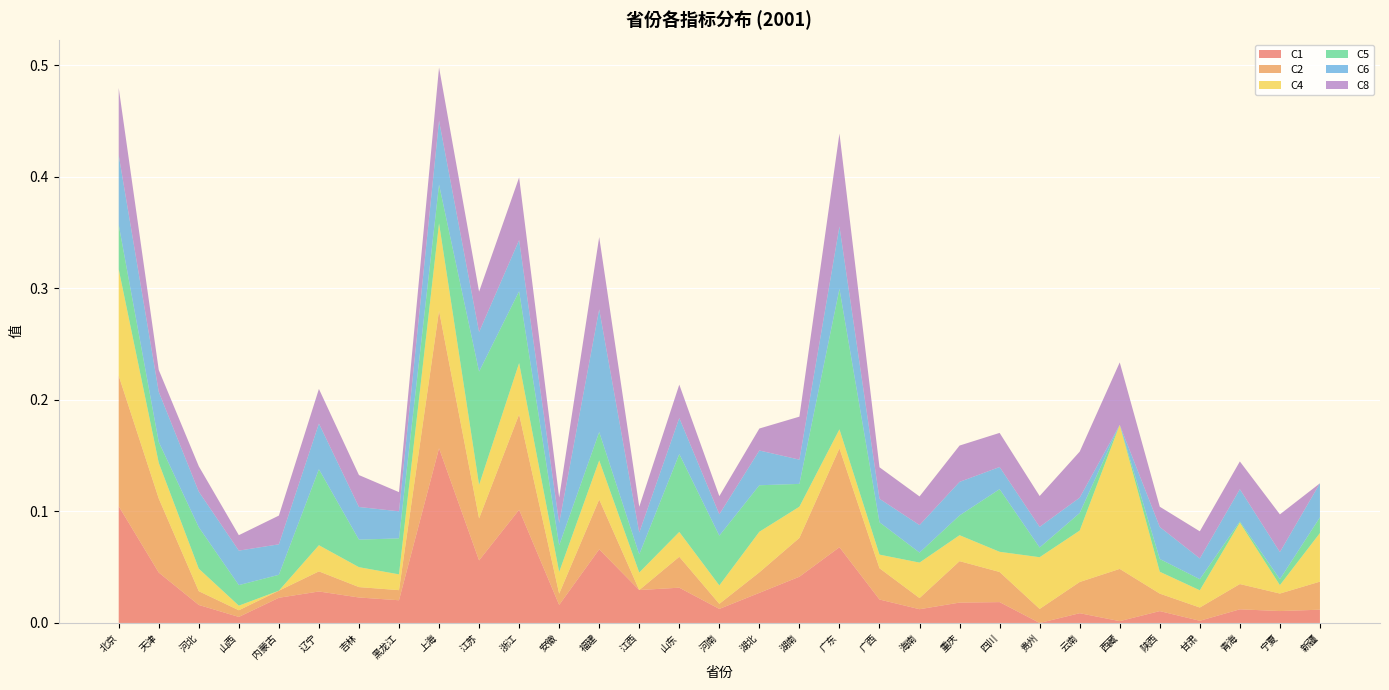

Reading left to right, transcribe all the data shown in this chart.

C1: 北京=0.1	天津=0.0	河北=0.0	山西=0.0	内蒙古=0.0	辽宁=0.0	吉林=0.0	黑龙江=0.0	上海=0.2	江苏=0.1	浙江=0.1	安徽=0.0	福建=0.1	江西=0.0	山东=0.0	河南=0.0	湖北=0.0	湖南=0.0	广东=0.1	广西=0.0	海南=0.0	重庆=0.0	四川=0.0	贵州=0.0	云南=0.0	西藏=0.0	陕西=0.0	甘肃=0.0	青海=0.0	宁夏=0.0	新疆=0.0
C2: 北京=0.1	天津=0.1	河北=0.0	山西=0.0	内蒙古=0.0	辽宁=0.0	吉林=0.0	黑龙江=0.0	上海=0.1	江苏=0.0	浙江=0.1	安徽=0.0	福建=0.0	江西=0.0	山东=0.0	河南=0.0	湖北=0.0	湖南=0.0	广东=0.1	广西=0.0	海南=0.0	重庆=0.0	四川=0.0	贵州=0.0	云南=0.0	西藏=0.0	陕西=0.0	甘肃=0.0	青海=0.0	宁夏=0.0	新疆=0.0
C4: 北京=0.1	天津=0.0	河北=0.0	山西=0.0	内蒙古=0.0	辽宁=0.0	吉林=0.0	黑龙江=0.0	上海=0.1	江苏=0.0	浙江=0.0	安徽=0.0	福建=0.0	江西=0.0	山东=0.0	河南=0.0	湖北=0.0	湖南=0.0	广东=0.0	广西=0.0	海南=0.0	重庆=0.0	四川=0.0	贵州=0.0	云南=0.0	西藏=0.1	陕西=0.0	甘肃=0.0	青海=0.1	宁夏=0.0	新疆=0.0
C5: 北京=0.0	天津=0.0	河北=0.0	山西=0.0	内蒙古=0.0	辽宁=0.1	吉林=0.0	黑龙江=0.0	上海=0.0	江苏=0.1	浙江=0.1	安徽=0.0	福建=0.0	江西=0.0	山东=0.1	河南=0.0	湖北=0.0	湖南=0.0	广东=0.1	广西=0.0	海南=0.0	重庆=0.0	四川=0.1	贵州=0.0	云南=0.0	西藏=0.0	陕西=0.0	甘肃=0.0	青海=0.0	宁夏=0.0	新疆=0.0
C6: 北京=0.1	天津=0.0	河北=0.0	山西=0.0	内蒙古=0.0	辽宁=0.0	吉林=0.0	黑龙江=0.0	上海=0.1	江苏=0.0	浙江=0.0	安徽=0.0	福建=0.1	江西=0.0	山东=0.0	河南=0.0	湖北=0.0	湖南=0.0	广东=0.1	广西=0.0	海南=0.0	重庆=0.0	四川=0.0	贵州=0.0	云南=0.0	西藏=0.0	陕西=0.0	甘肃=0.0	青海=0.0	宁夏=0.0	新疆=0.0
C8: 北京=0.1	天津=0.0	河北=0.0	山西=0.0	内蒙古=0.0	辽宁=0.0	吉林=0.0	黑龙江=0.0	上海=0.0	江苏=0.0	浙江=0.1	安徽=0.0	福建=0.1	江西=0.0	山东=0.0	河南=0.0	湖北=0.0	湖南=0.0	广东=0.1	广西=0.0	海南=0.0	重庆=0.0	四川=0.0	贵州=0.0	云南=0.0	西藏=0.1	陕西=0.0	甘肃=0.0	青海=0.0	宁夏=0.0	新疆=0.0